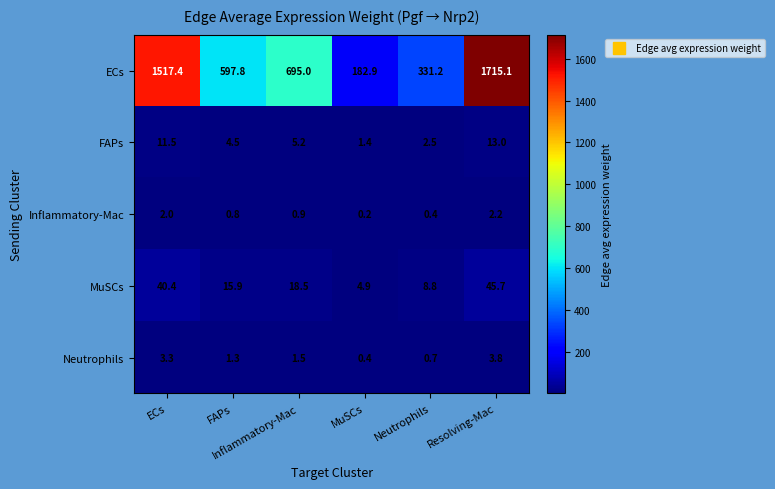

What is the maximum value shown in the chart?

1715.1